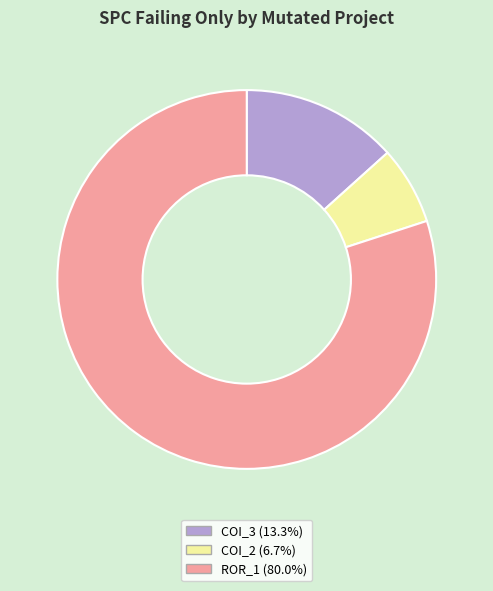

Is there a majority slice in this chart?

Yes